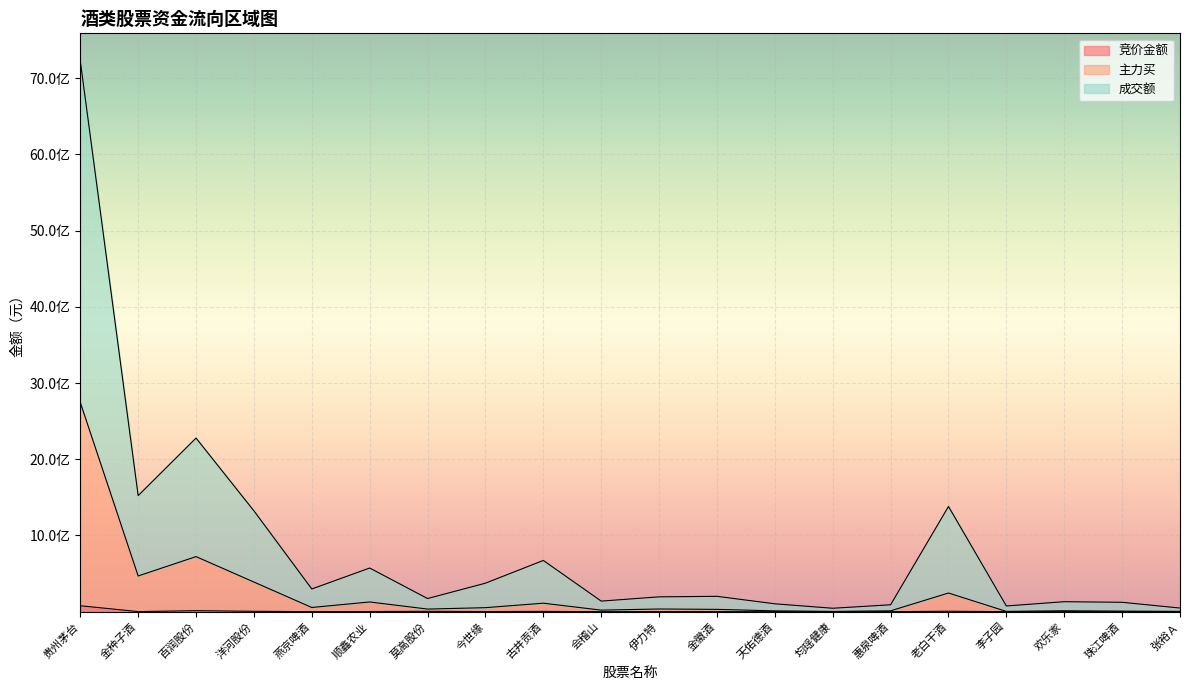

Is the value of 成交额 at 今世缘 greater than the value of 主力买 at 均瑶健康?

Yes